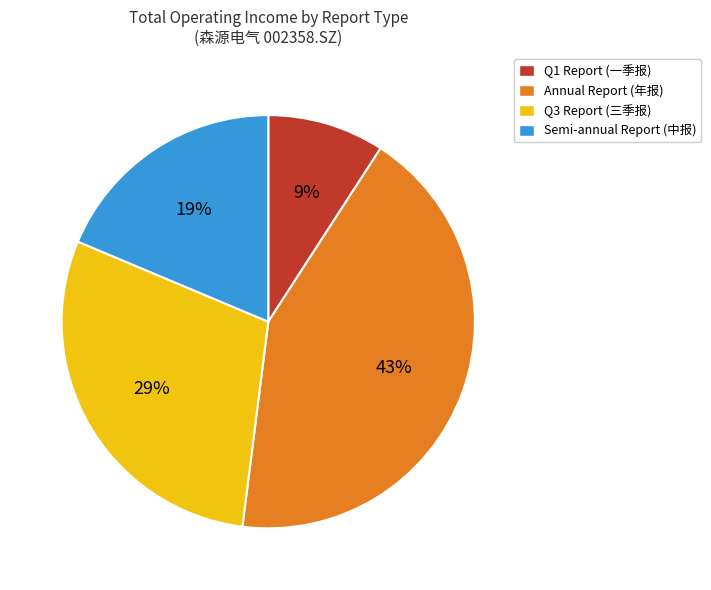

Rank the categories by value from highest to lowest.

Annual Report (年报), Q3 Report (三季报), Semi-annual Report (中报), Q1 Report (一季报)